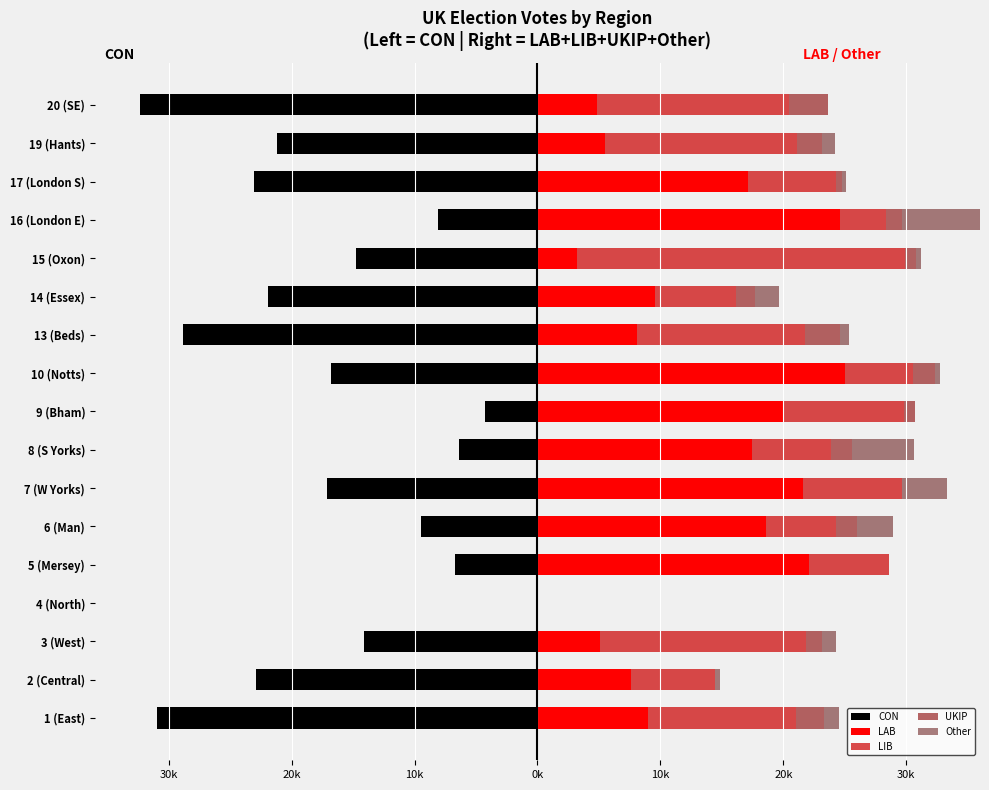

How many bars are there in each group?

5